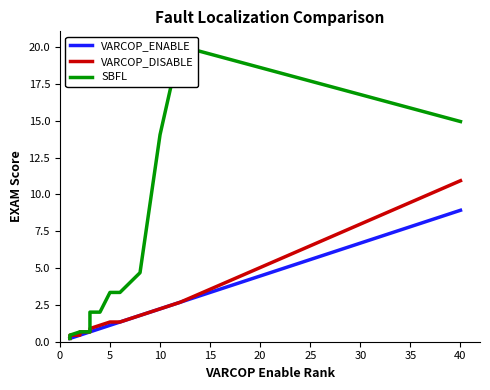

The VARCOP_ENABLE series shows 0.2 at 0. True or false?

True